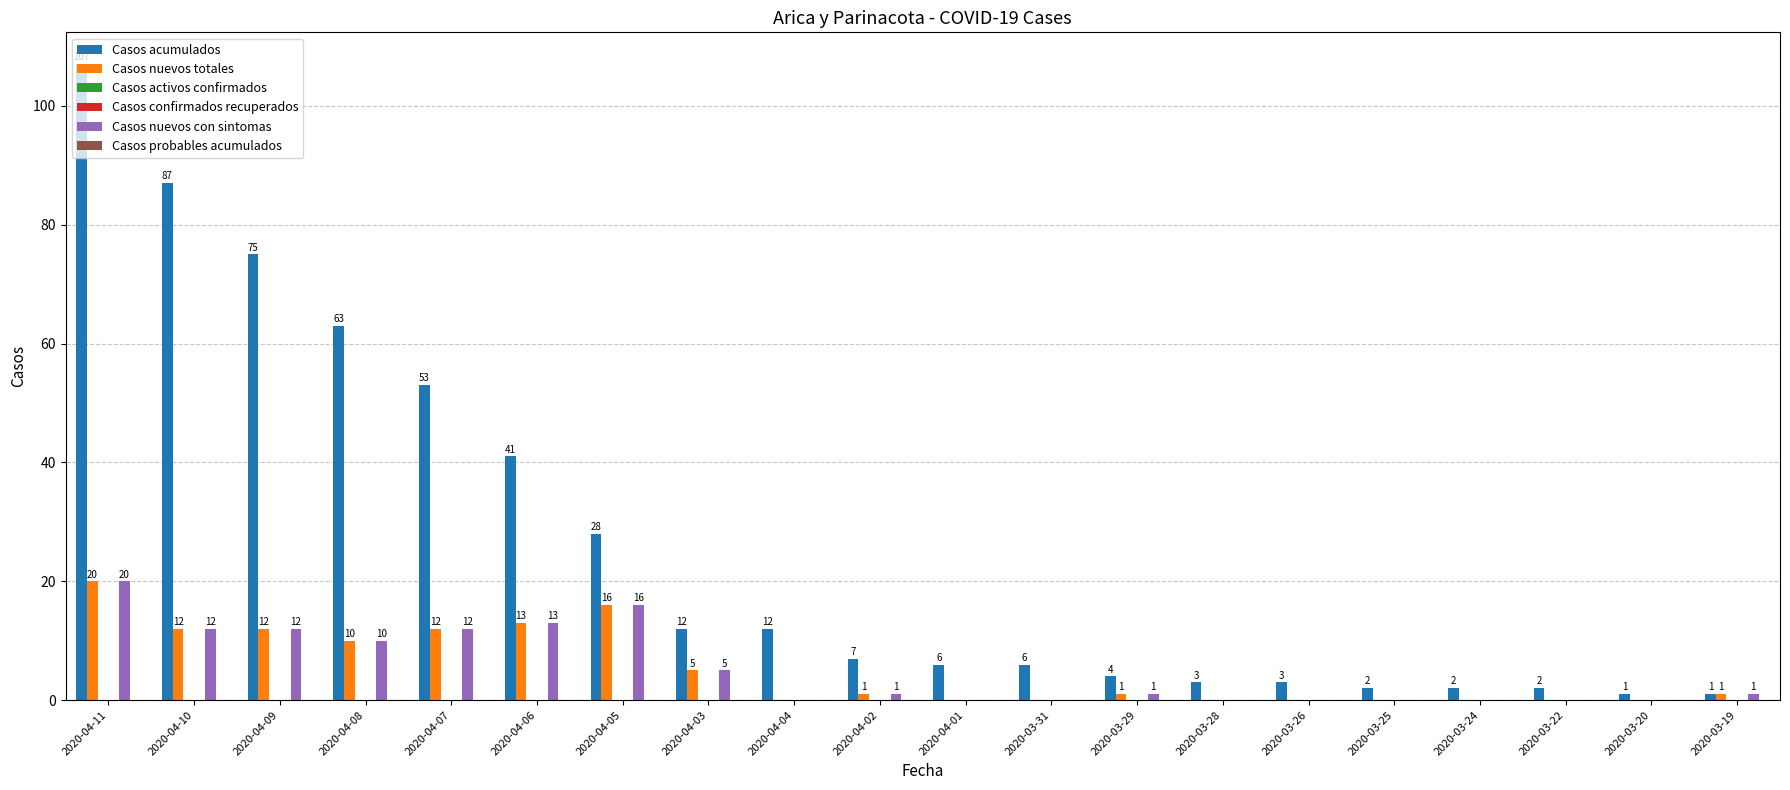

Rank the categories by Casos nuevos con sintomas value from lowest to highest.

2020-04-04, 2020-04-01, 2020-03-31, 2020-03-28, 2020-03-26, 2020-03-25, 2020-03-24, 2020-03-22, 2020-03-20, 2020-04-02, 2020-03-29, 2020-03-19, 2020-04-03, 2020-04-08, 2020-04-10, 2020-04-09, 2020-04-07, 2020-04-06, 2020-04-05, 2020-04-11